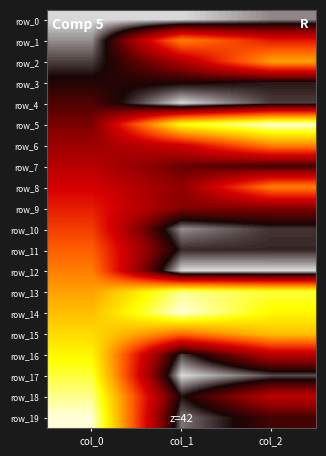

At which category is the sum across all series the highest?

col_0